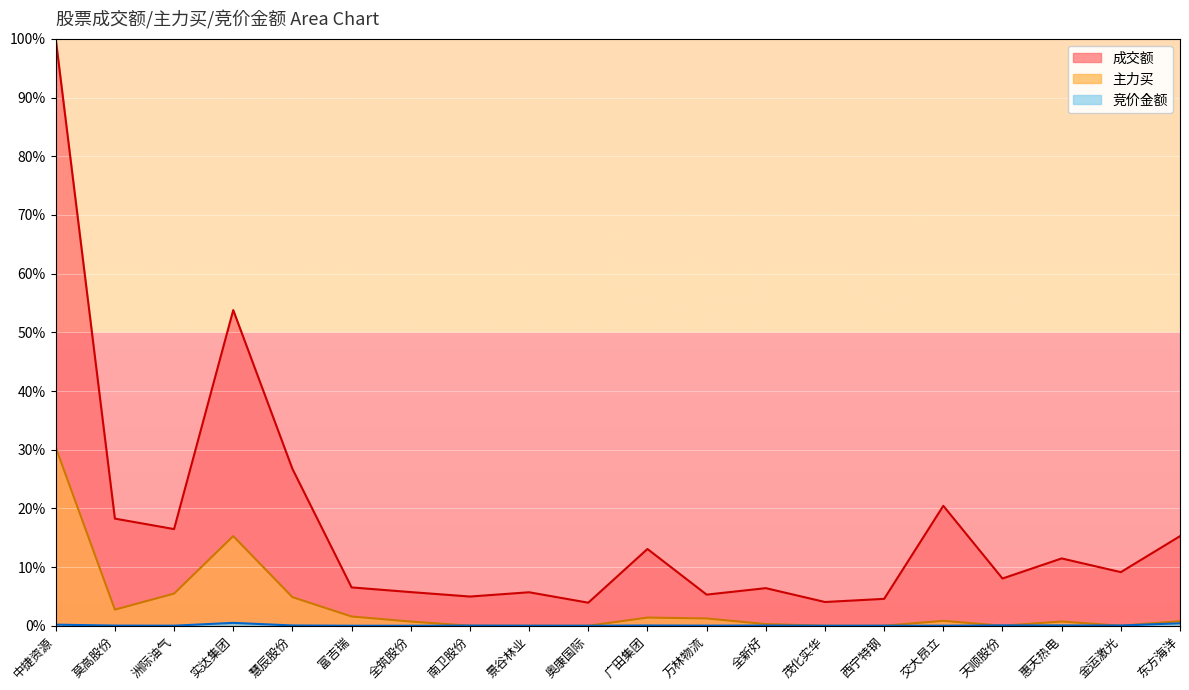

What is the sum of the 成交额 values at 全筑股份 and 慧辰股份?

32.5